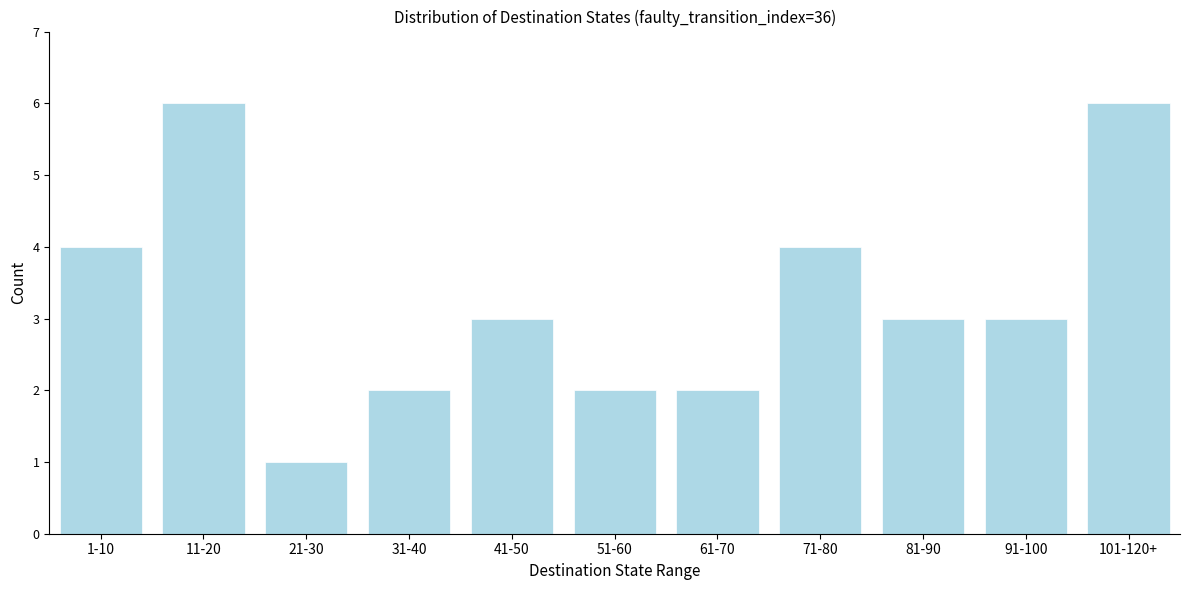

Reading left to right, extract all data points from this chart.

4	6	1	2	3	2	2	4	3	3	6